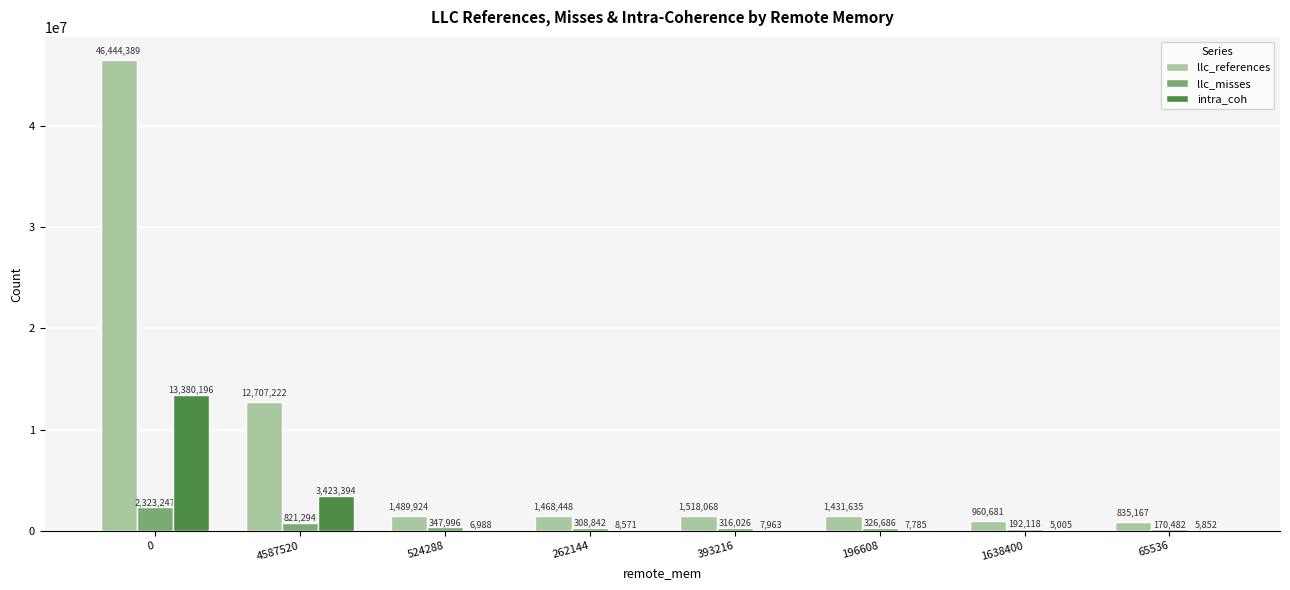

Is it true that llc_references equals 835167 at 65536?

True